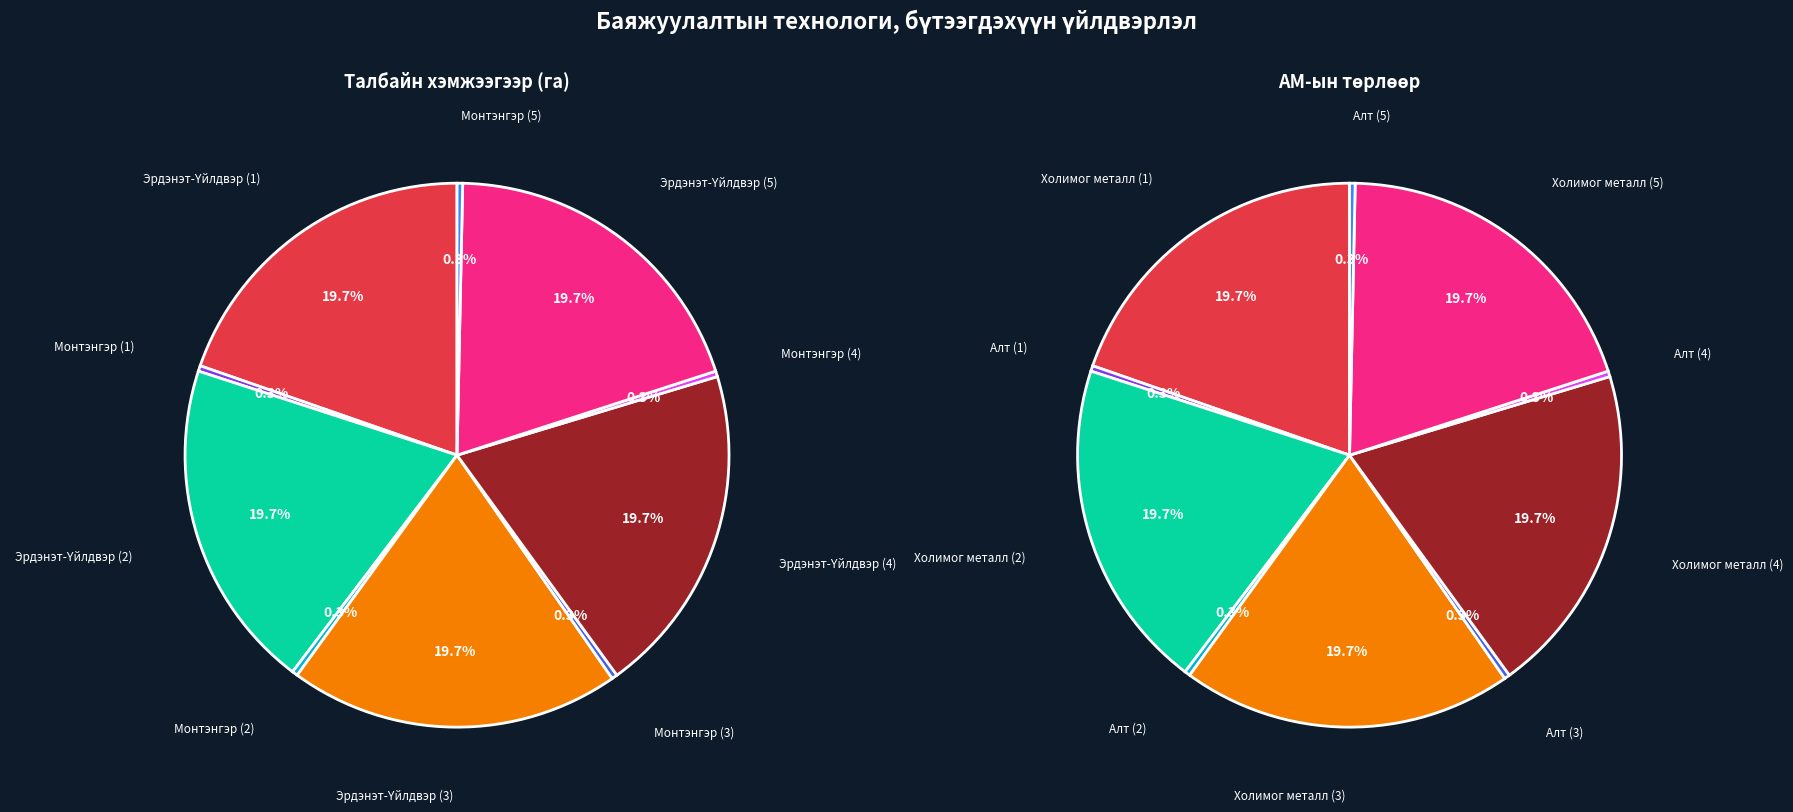

What is the change in value from Эрдэнэт-Үйлдвэр (3) to Монтэнгэр (3)?

-2497.9